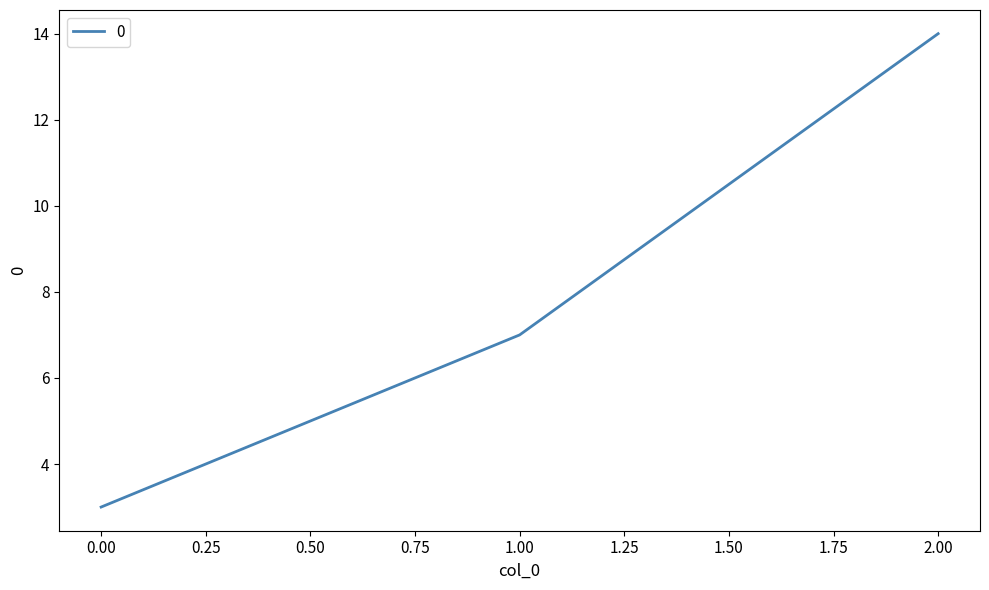

Reading left to right, list all the values displayed in this chart.

3	7	14